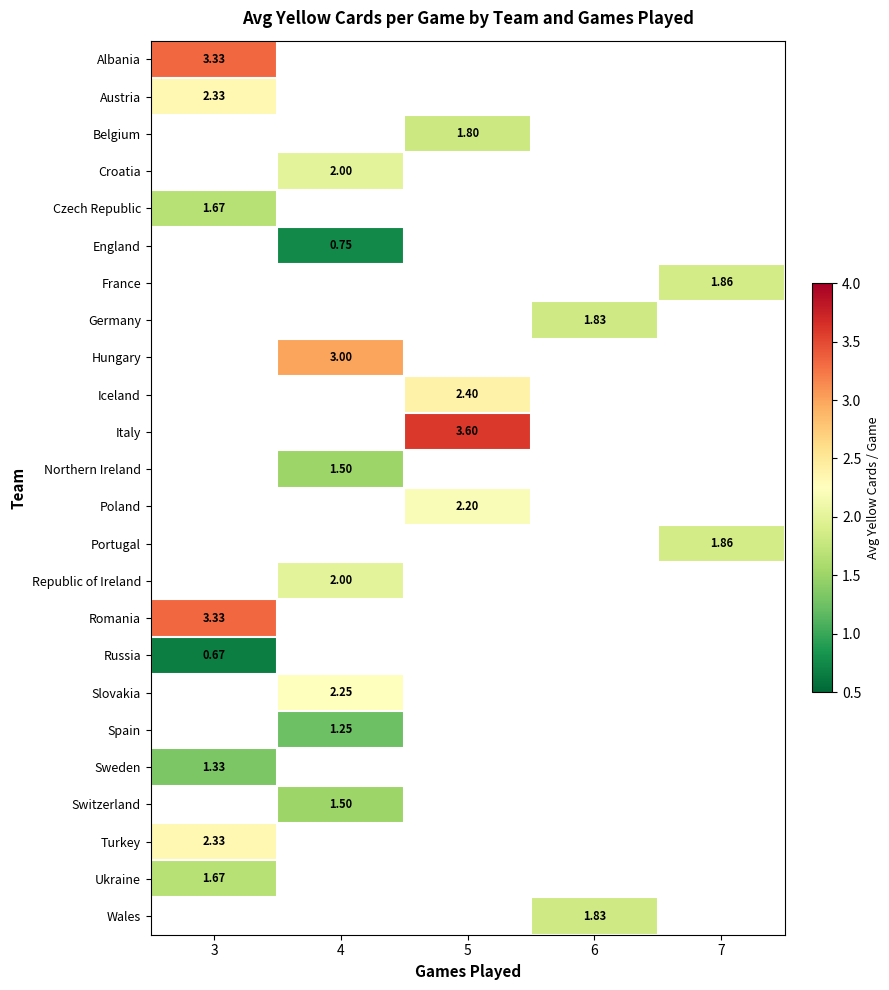

What is the smallest value displayed?

0.7